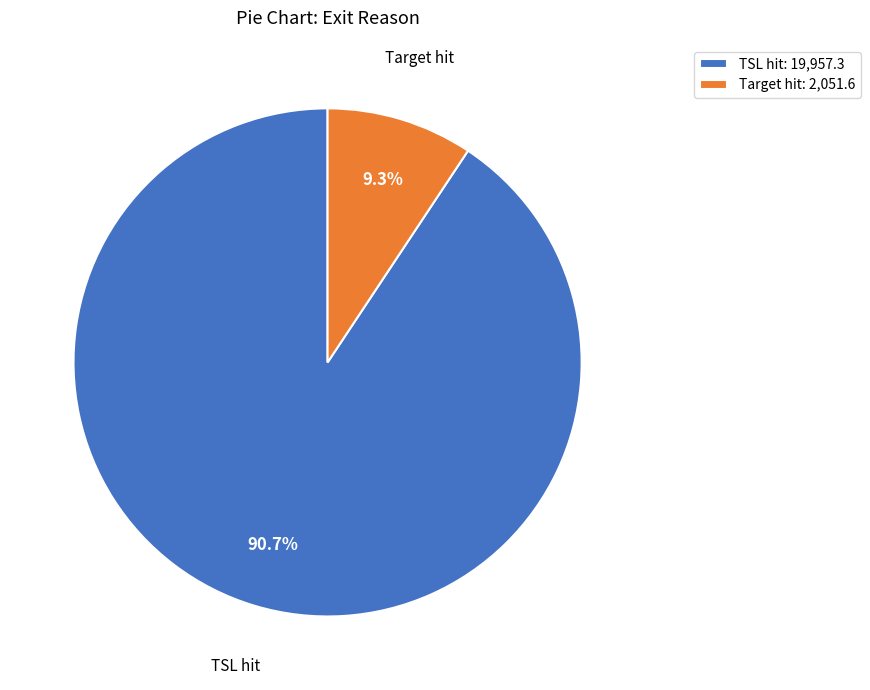

Rank the categories by value from lowest to highest.

Target hit: 2,051.6, TSL hit: 19,957.3